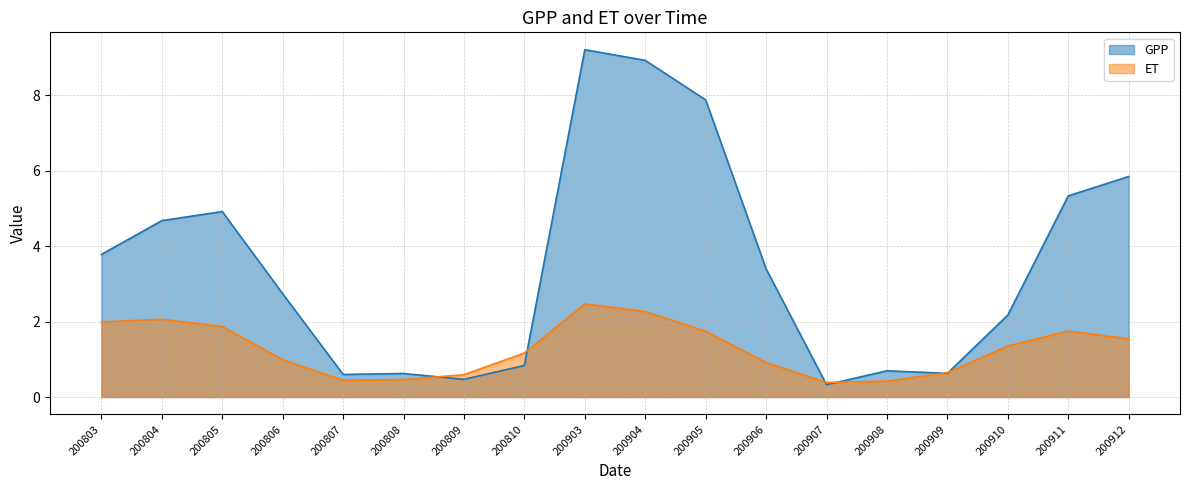

Rank the series by their average value, from lowest to highest.

ET, GPP